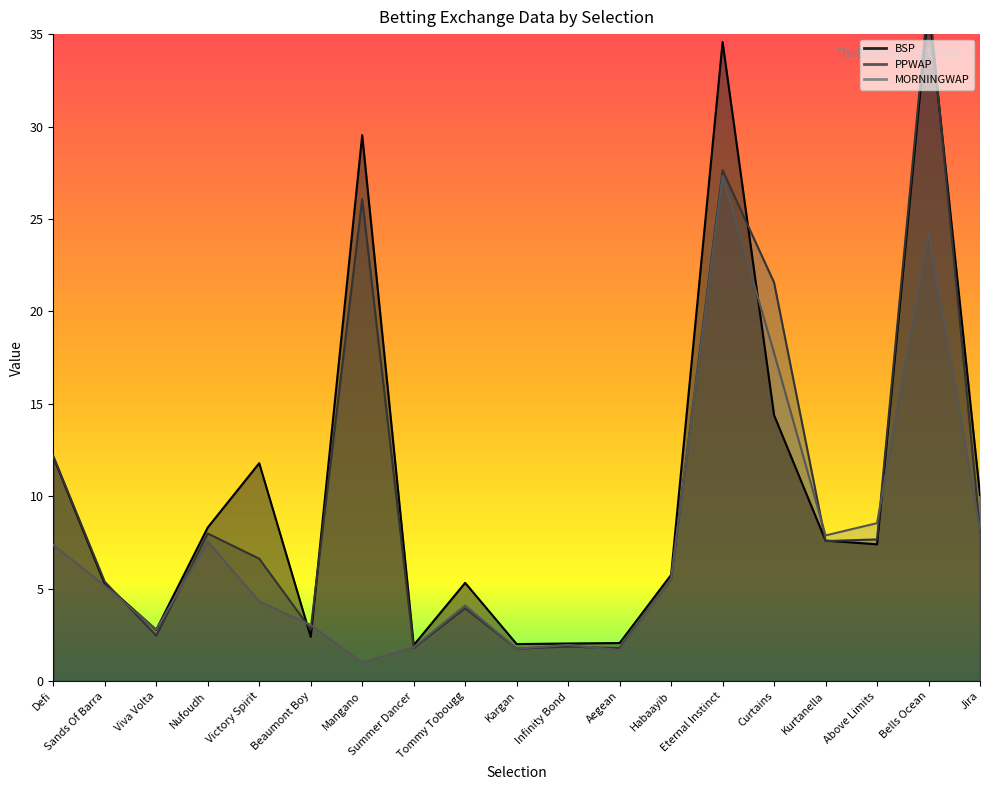

Which has a higher value, Bells Ocean or Aegean?

Bells Ocean